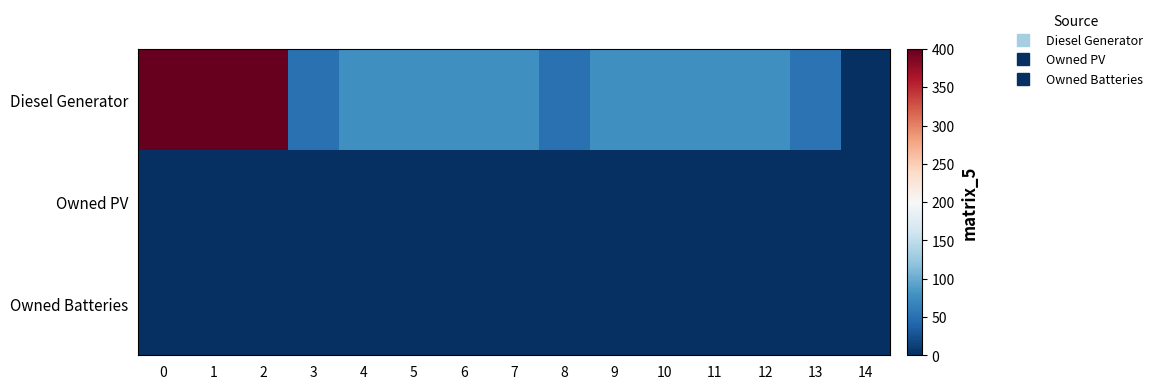

Rank the series at 4 from lowest to highest value.

Owned PV, Owned Batteries, Diesel Generator